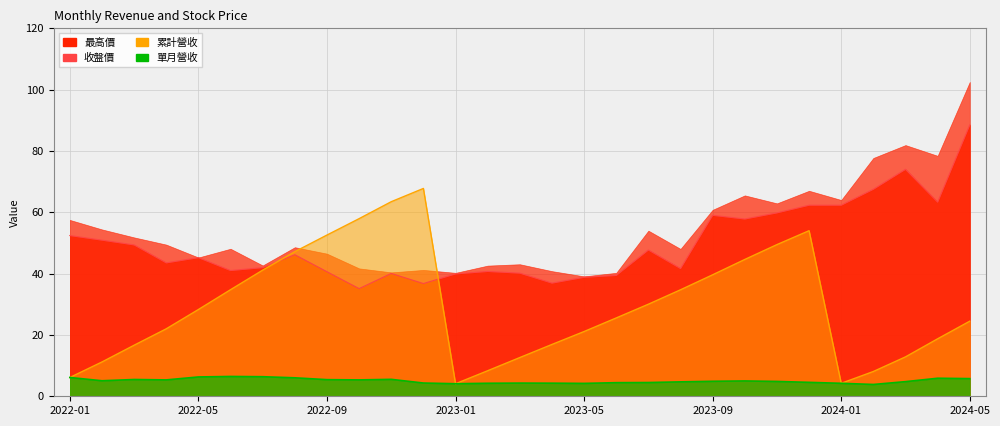

What is the lowest value of the 累計營收 series?

4.1